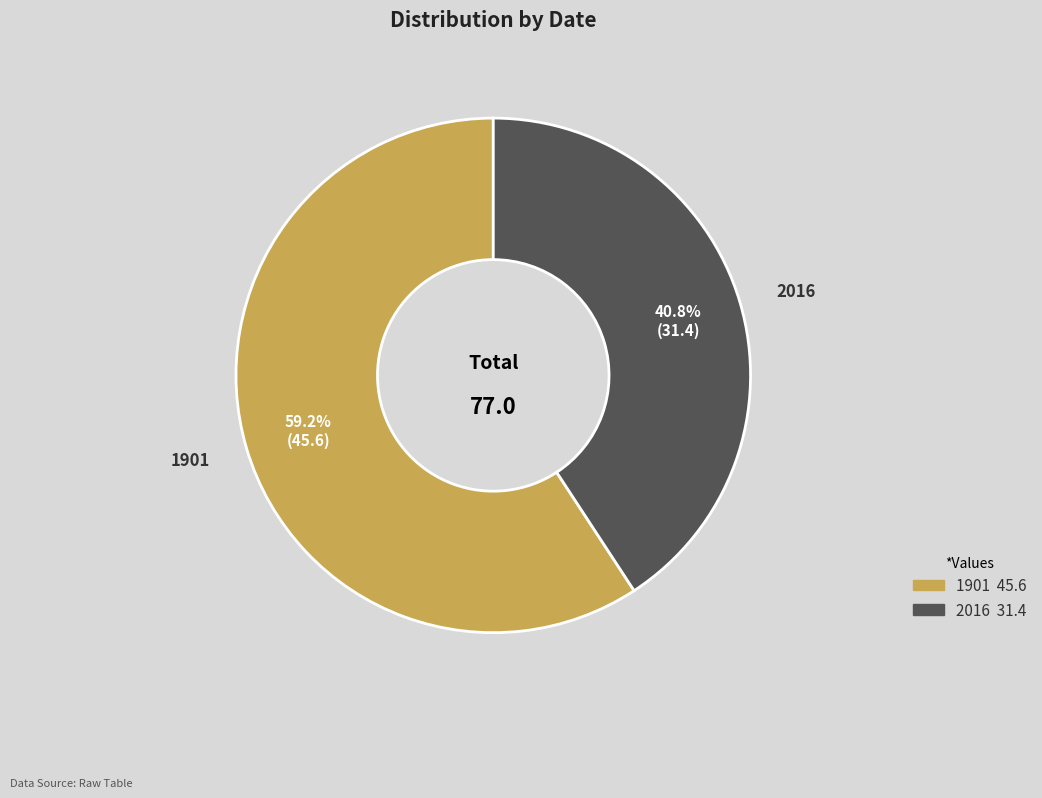

Is there any slice that represents more than half of the pie?

Yes